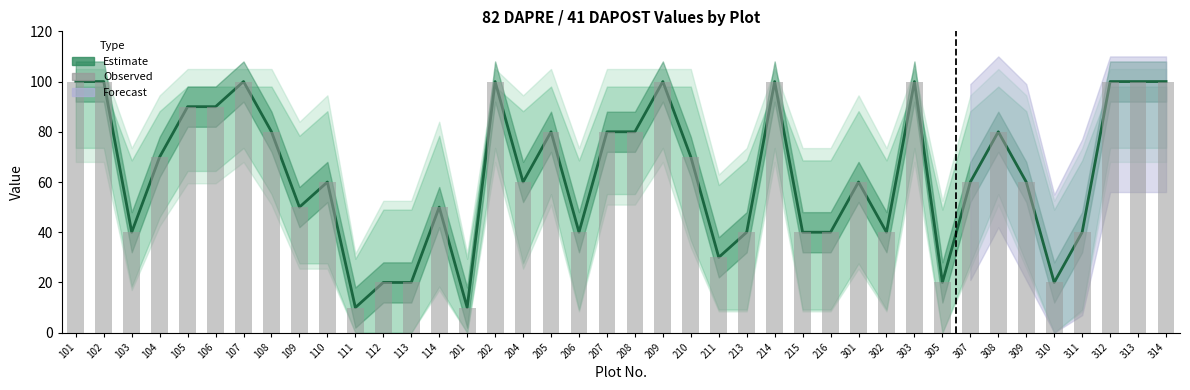

What value does the Estimate series have at 204?

60